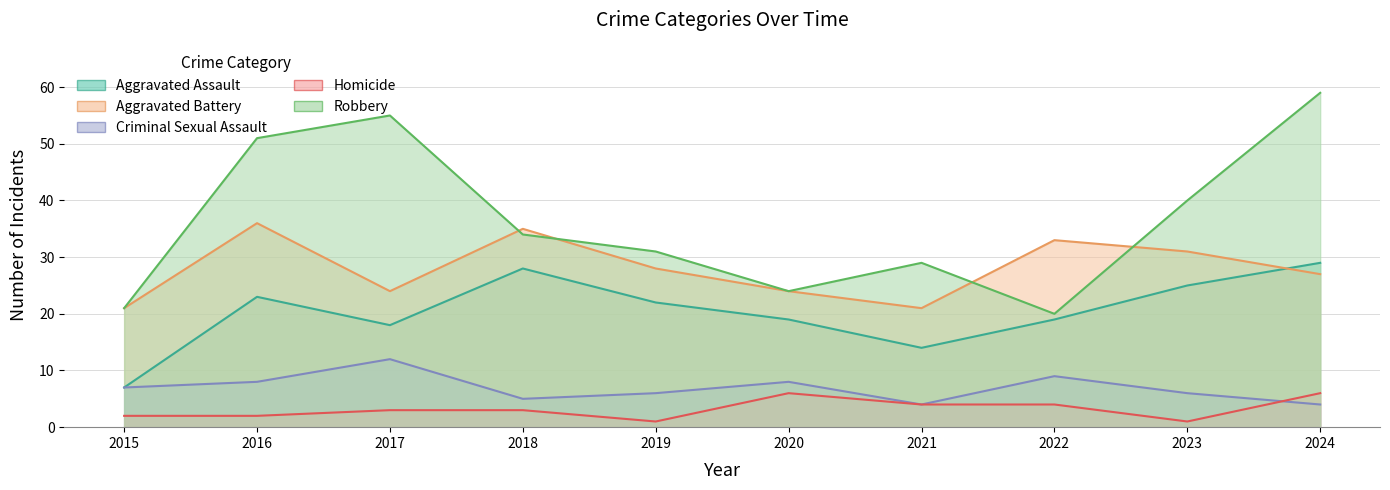

True or false: Aggravated Assault and Robbery intersect in this chart.

False